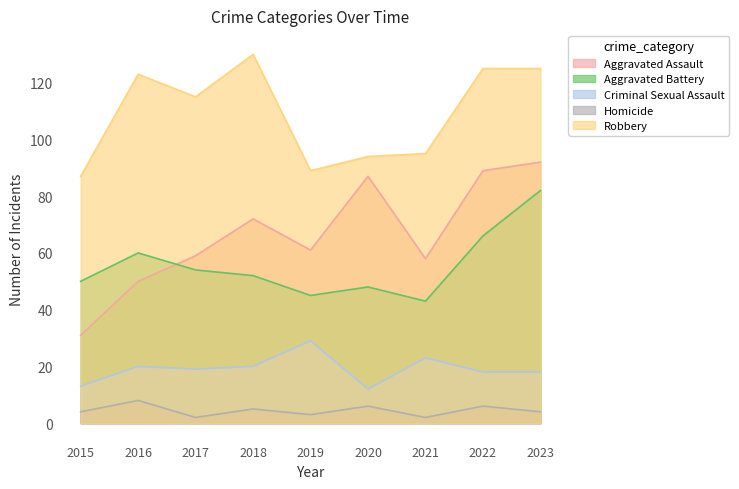

What is the difference between the maximum and minimum values in the Robbery series?

43